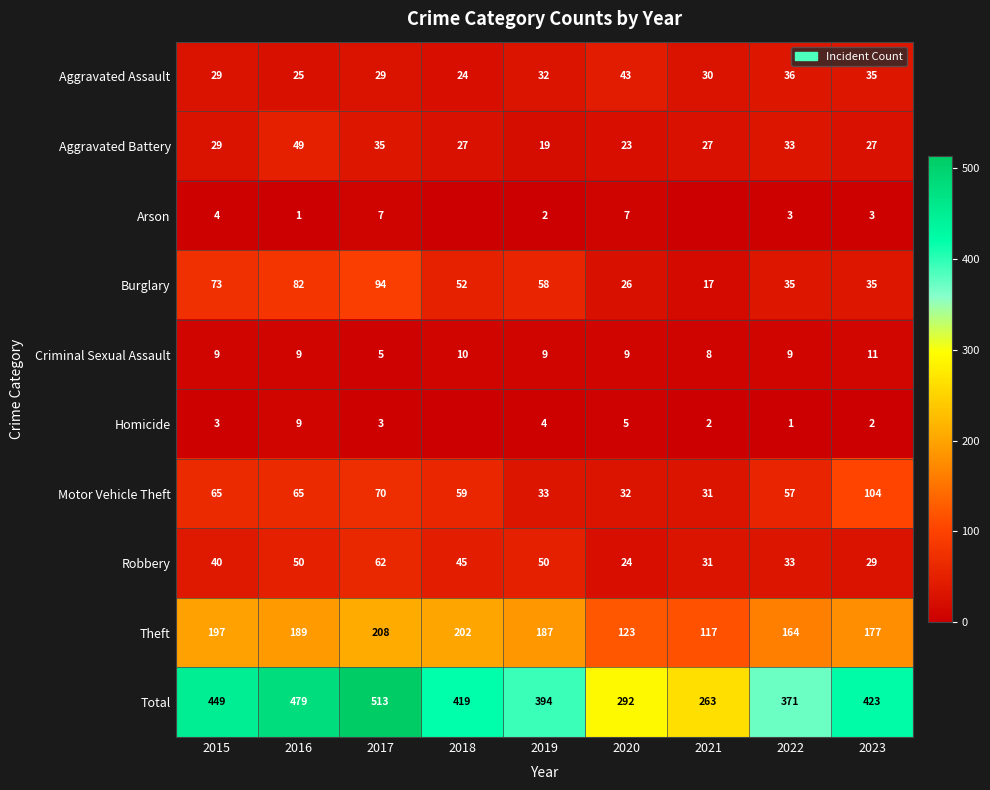

The value of Theft at 2020 is 168. True or false?

False